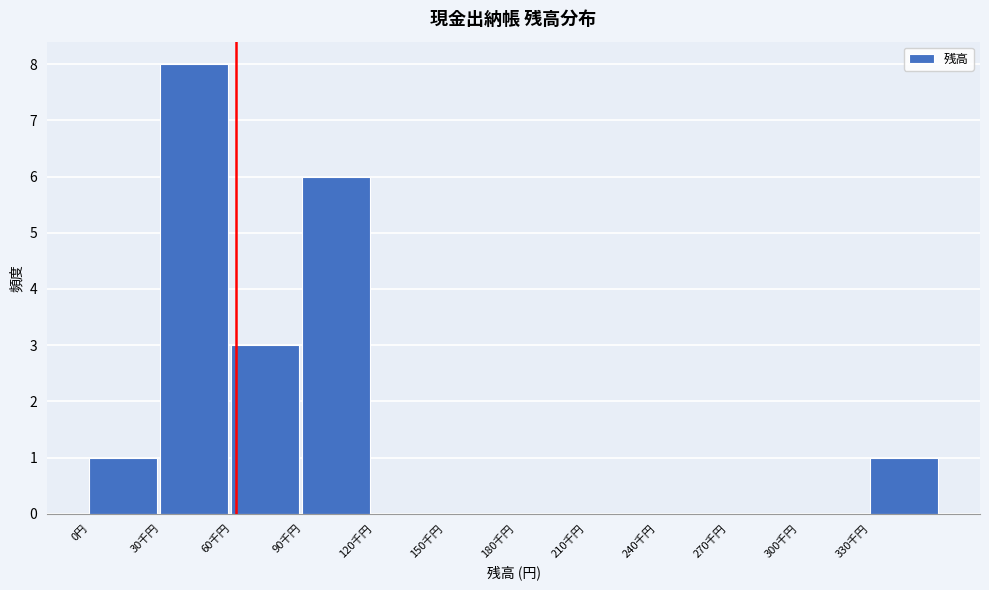

Reading left to right, list all the values displayed in this chart.

0円=1	30千円=8	60千円=3	90千円=6	120千円=0	150千円=0	180千円=0	210千円=0	240千円=0	270千円=0	300千円=0	330千円=1